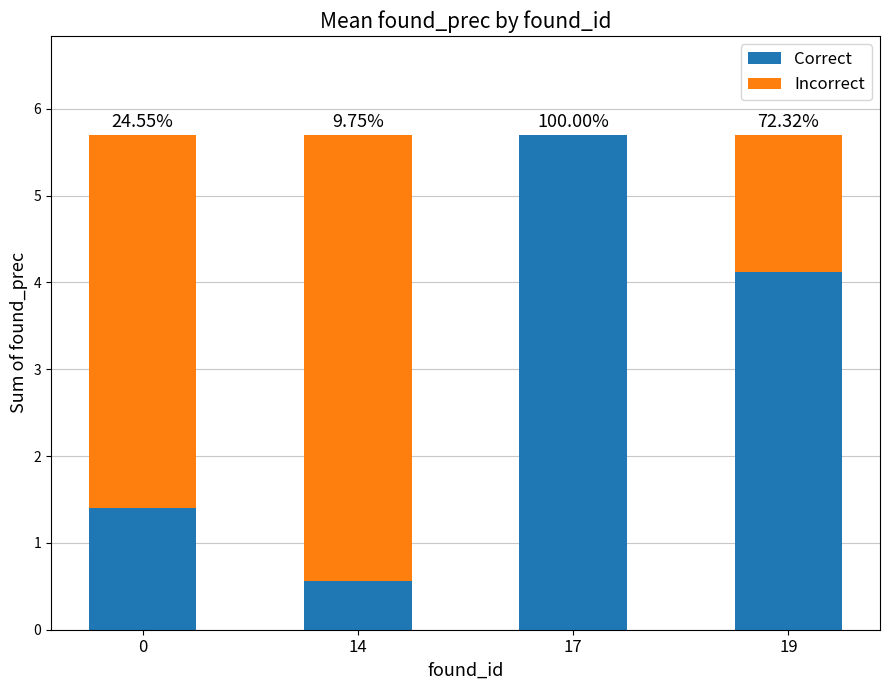

Are the bars grouped side by side (vs. stacked)?

No